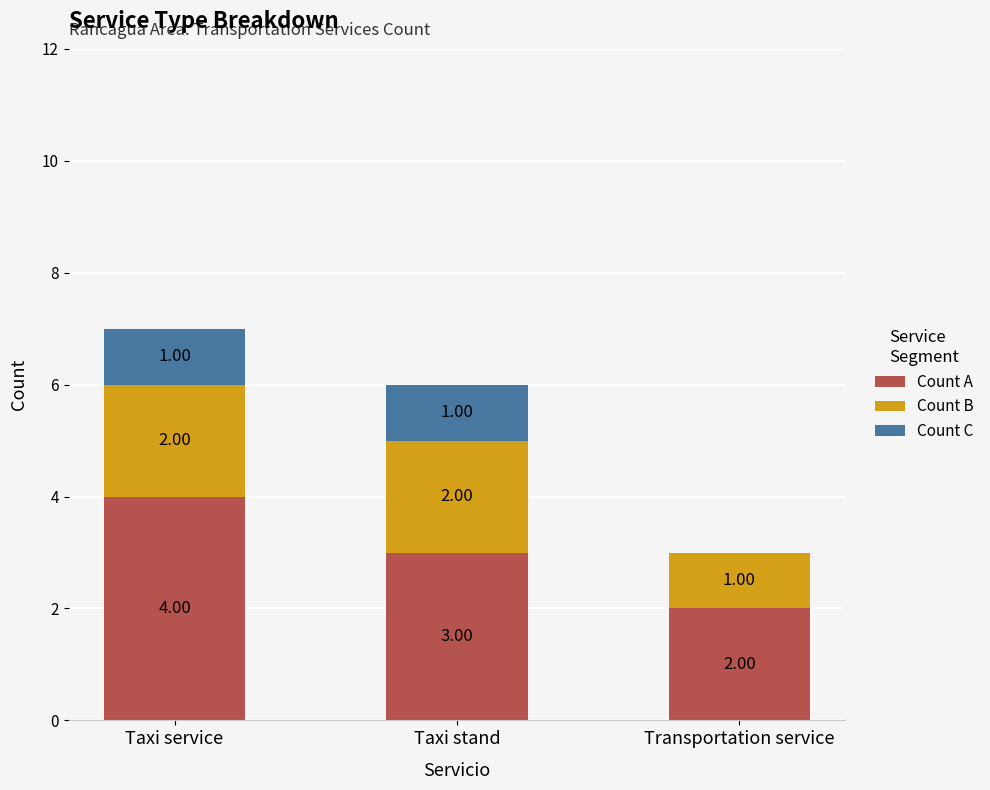

What is the sum of the Count A values at Taxi service and Transportation service?

6